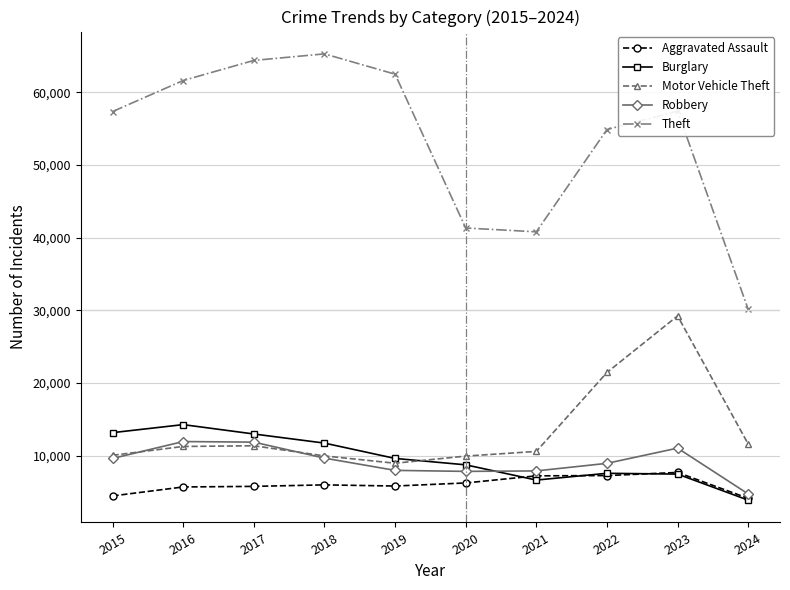

What is the difference between the highest and lowest values at 2022?

47599